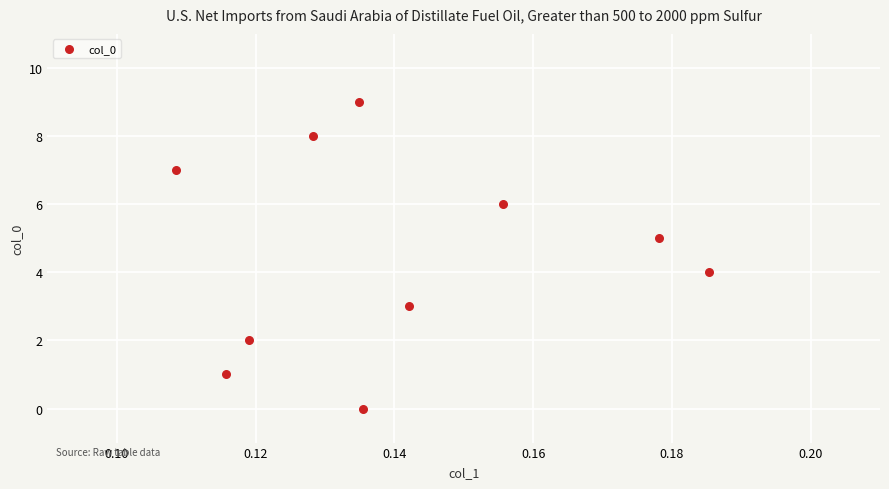

What is the range of Y values (max minus min)?

9